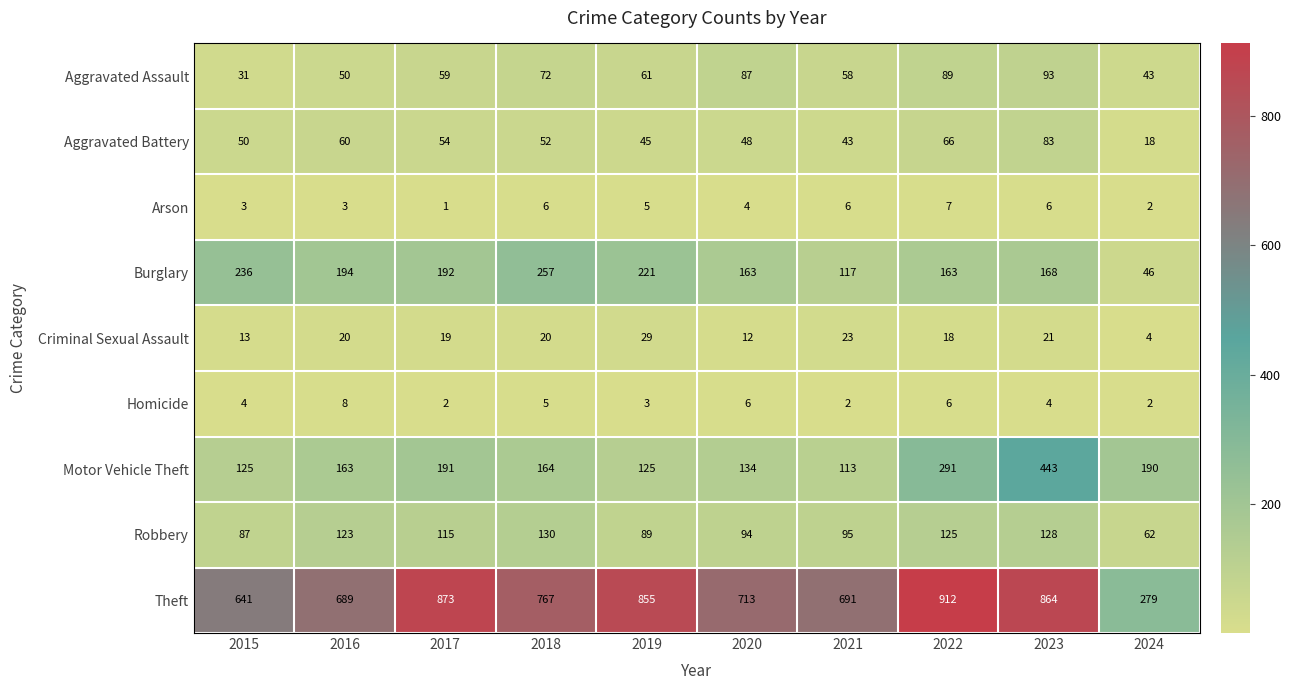

At which category is the sum across all series the highest?

2023